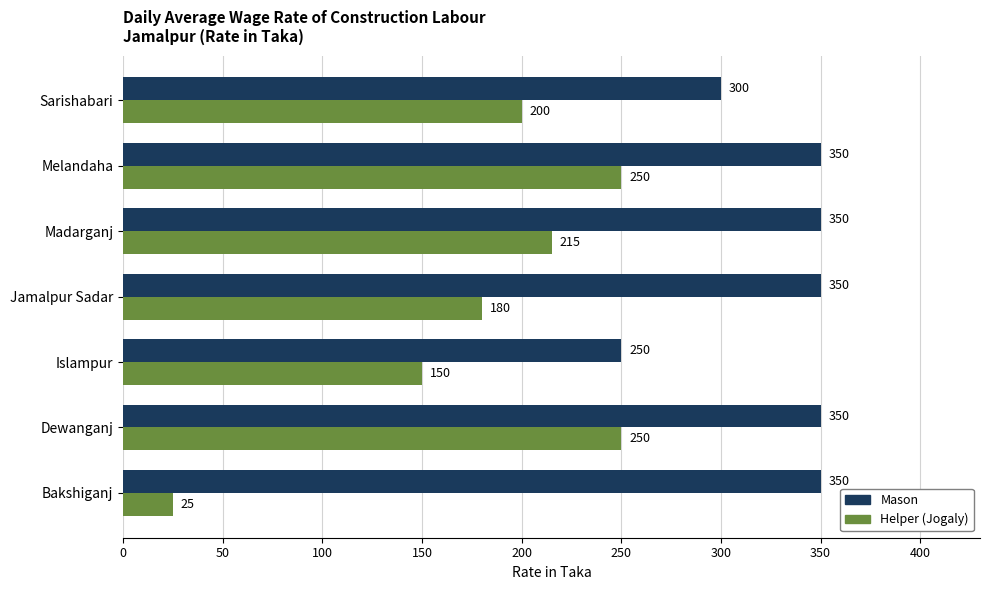

List the series in order of their peak value, lowest first.

Helper (Jogaly), Mason